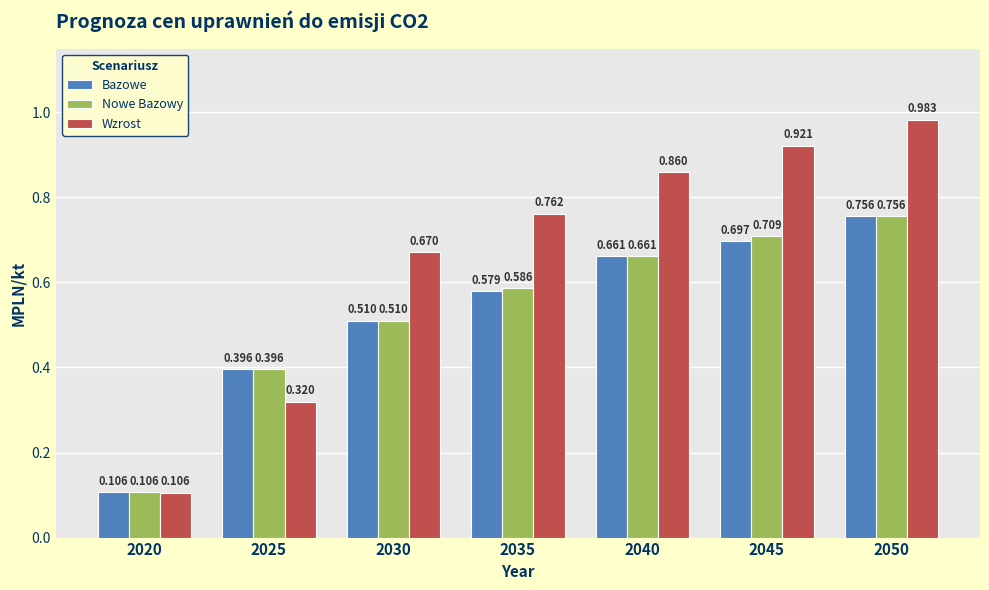

Is it true that Nowe Bazowy equals 0.4 at 2035?

False